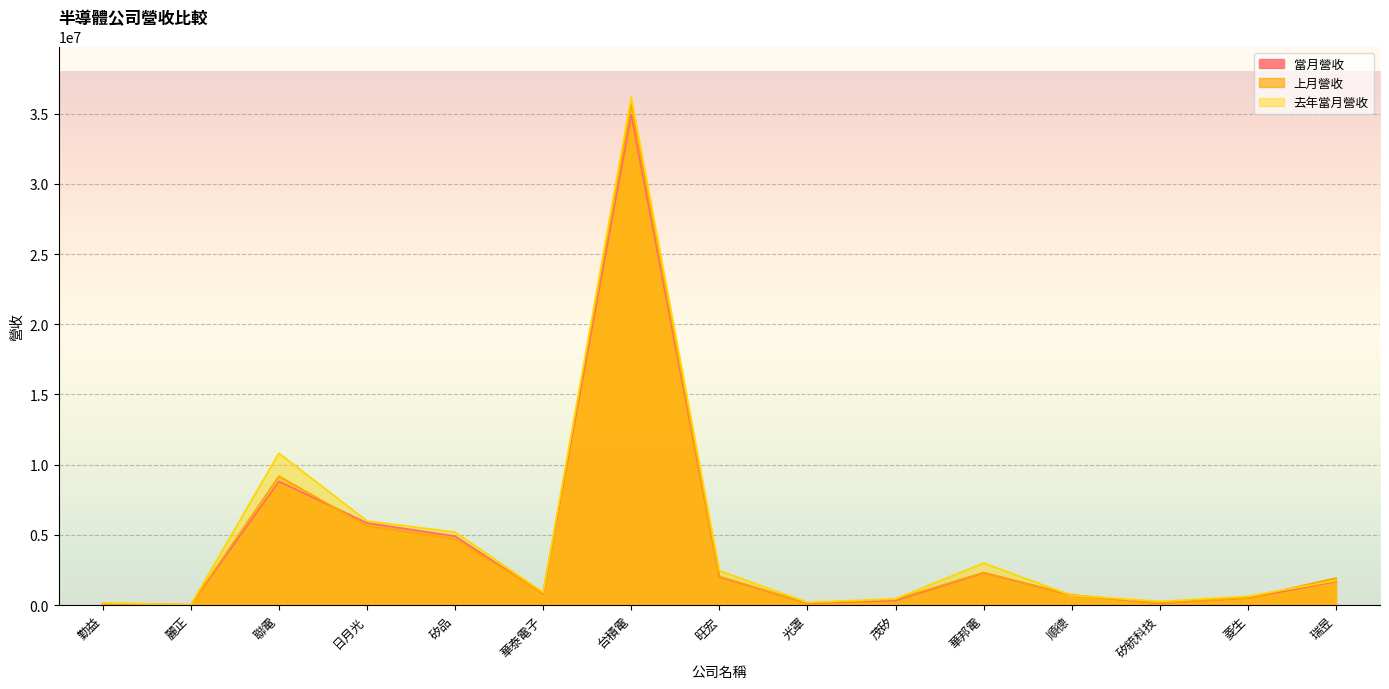

Is it true that 上月營收 equals 7613 at 麗正?

False